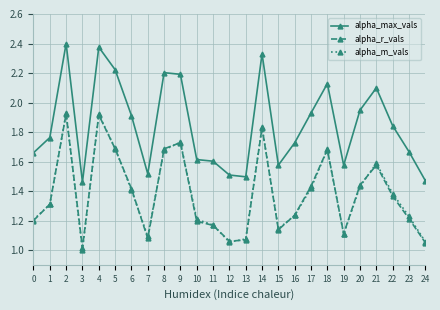

Which series has the largest total across all categories?

alpha_max_vals